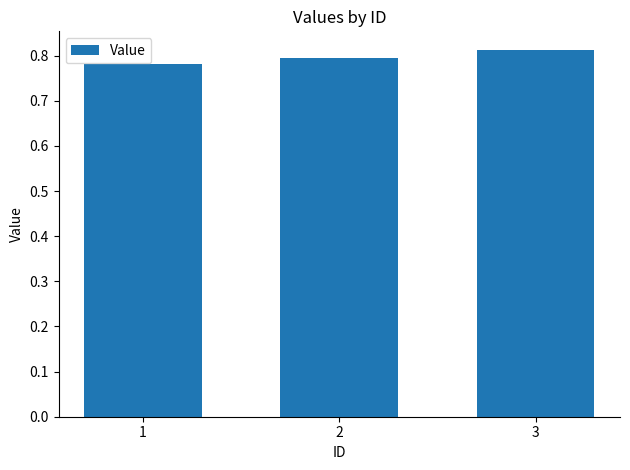

How many data points does each series have?

3